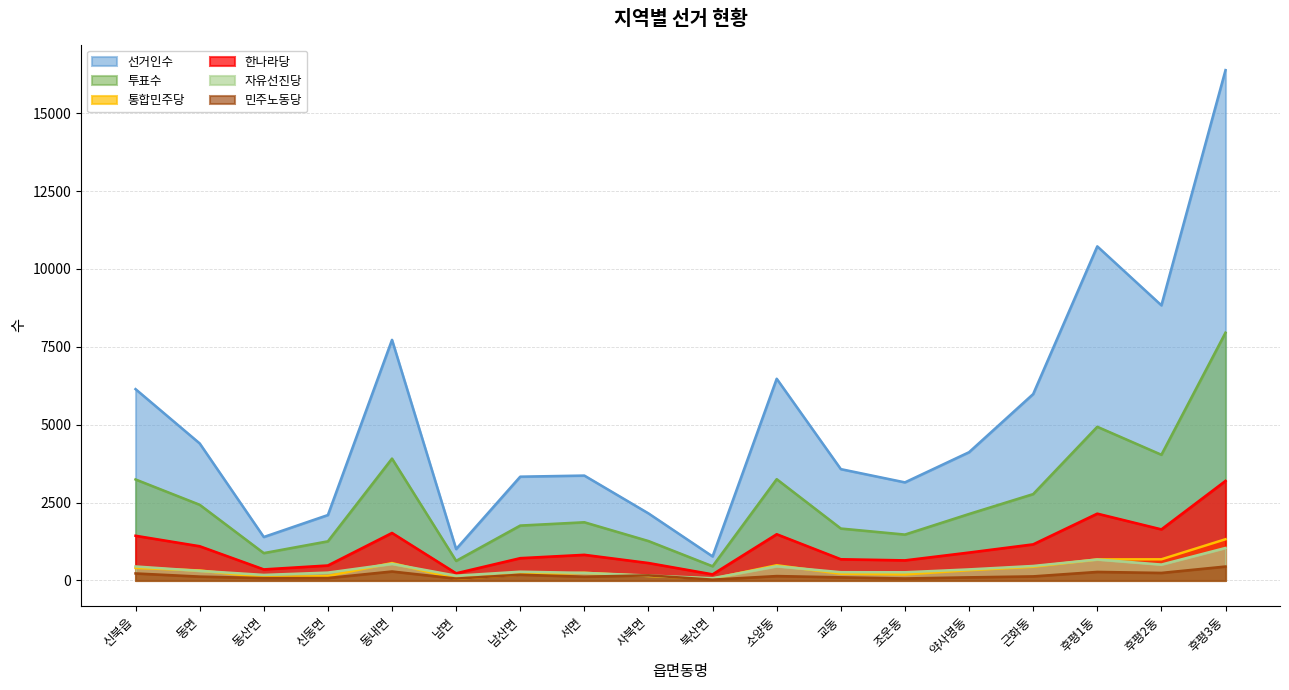

What is the greatest value displayed?

16384